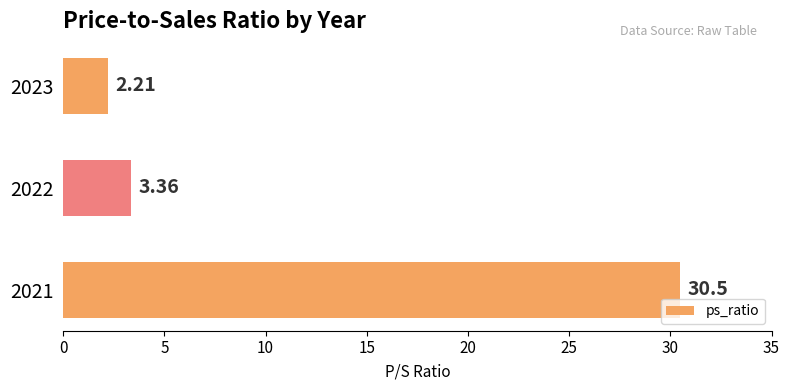

What is the sum of the values at 2021 and 2022?

33.9